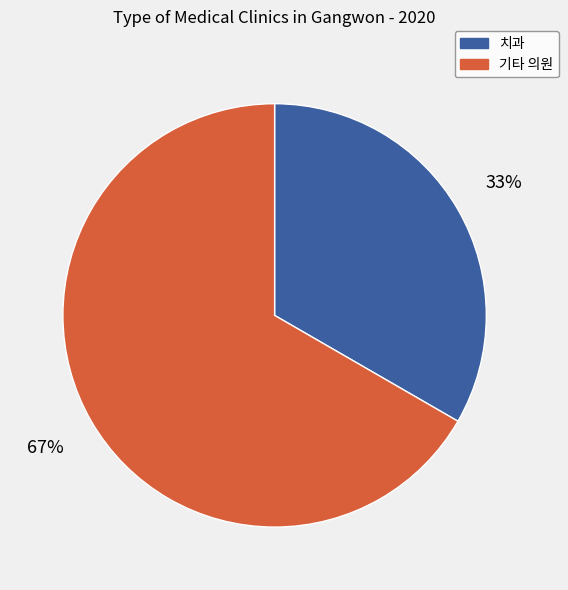

To the nearest percent, what is the average slice percentage?

50%